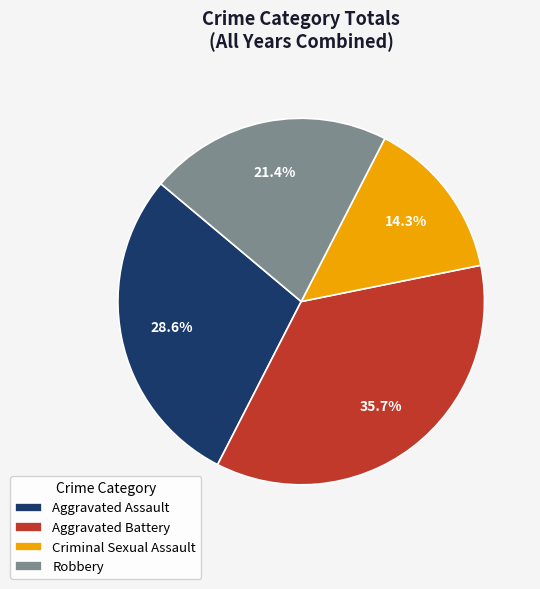

How many segments does this pie chart have?

4